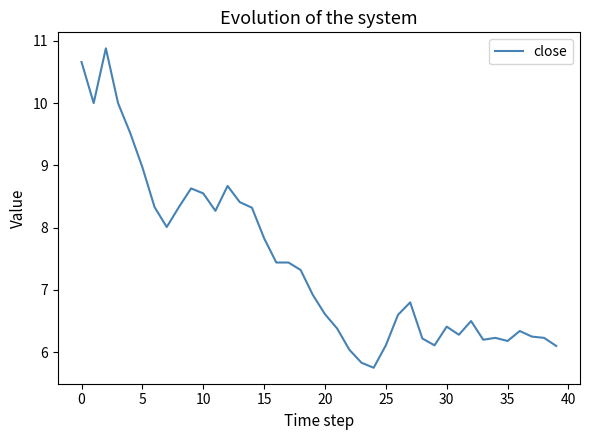

What is the maximum value shown in the chart?

10.9